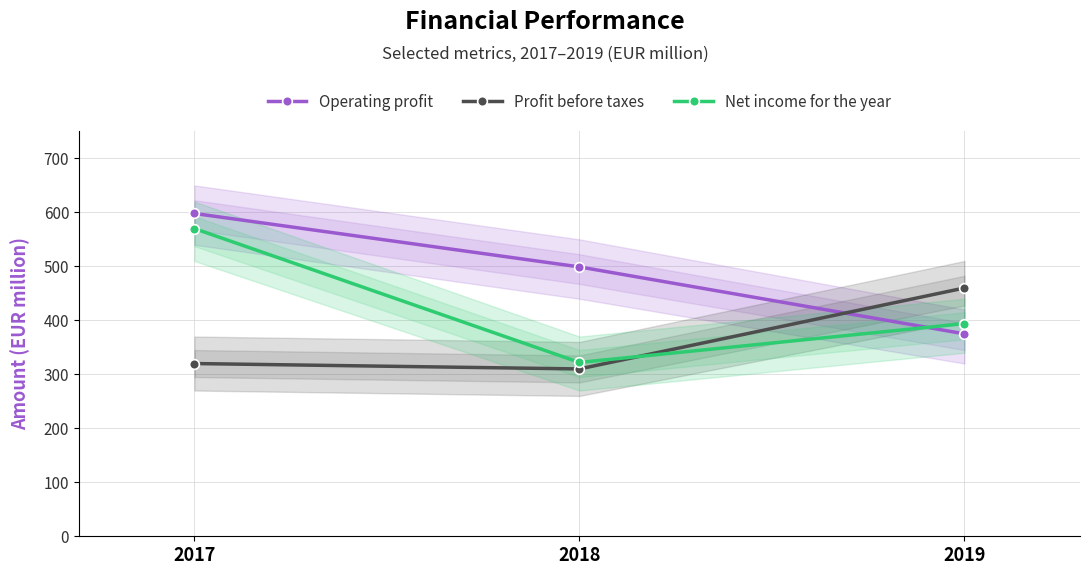

What is the total value across all series at 2017?

1488